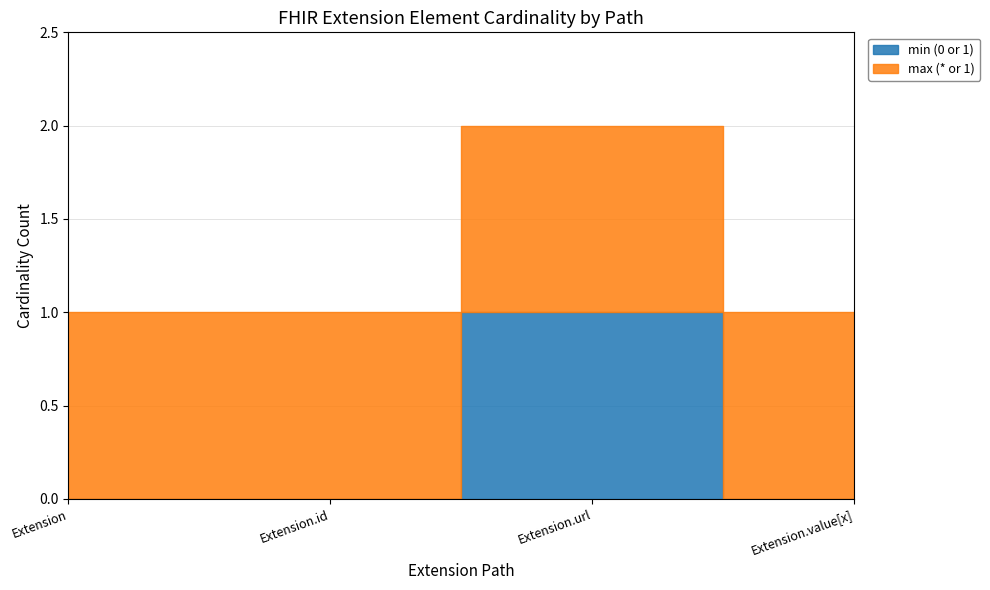

Does the chart display data point markers on the line(s)?

No